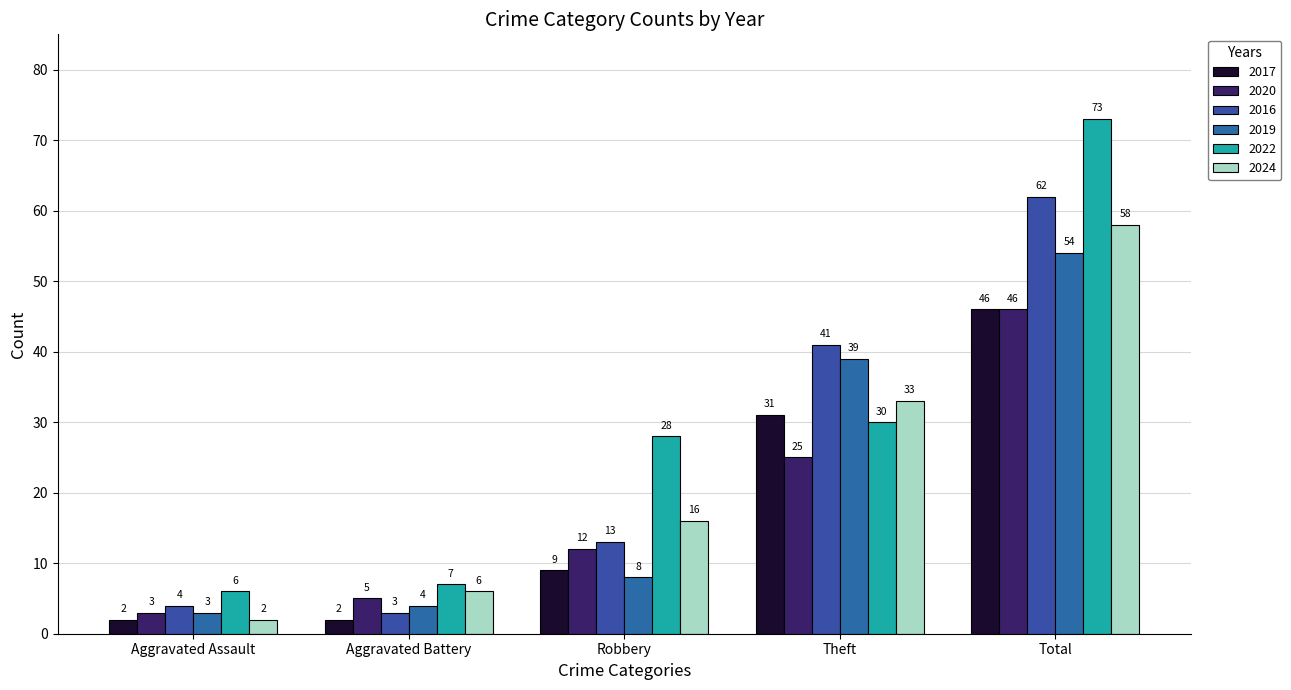

How many series are shown in this chart?

6